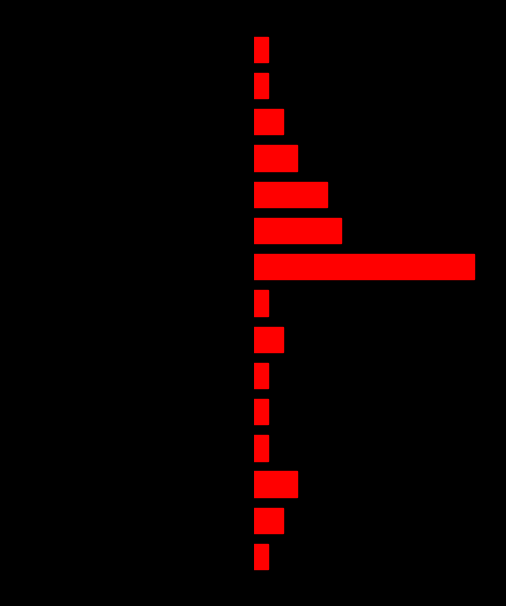

What is the average value of the Avg Cost series?

-125.0